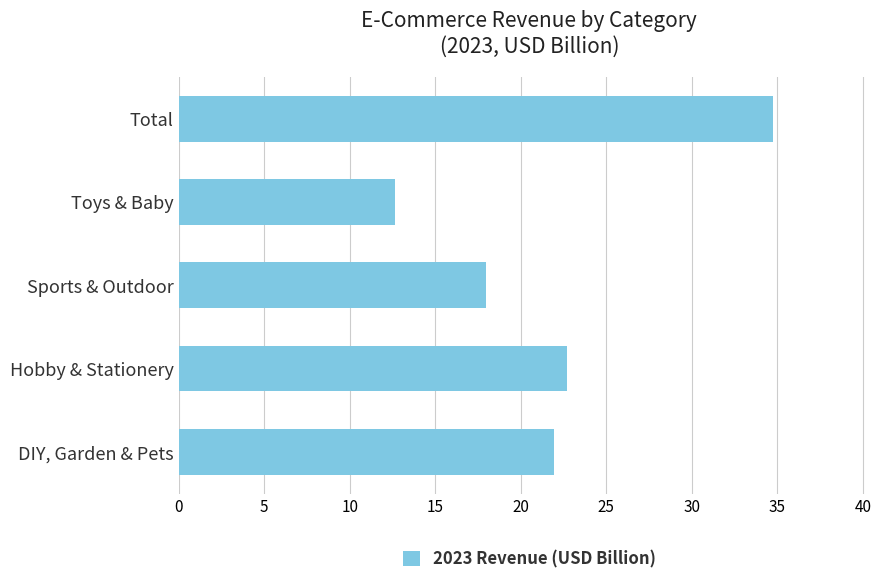

At which label is the value closest to 23?

Hobby & Stationery